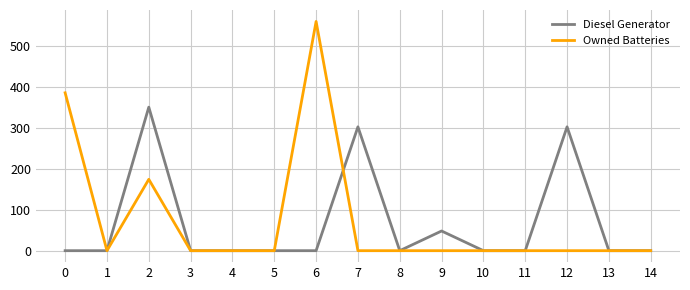

Is it true that Owned Batteries equals 0 at 13?

True